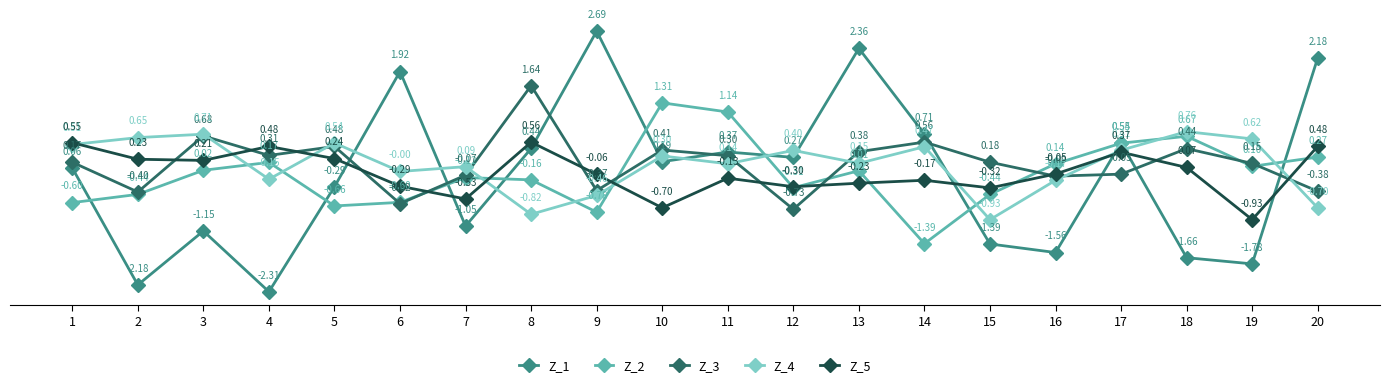

At which category is the sum across all series the highest?

13